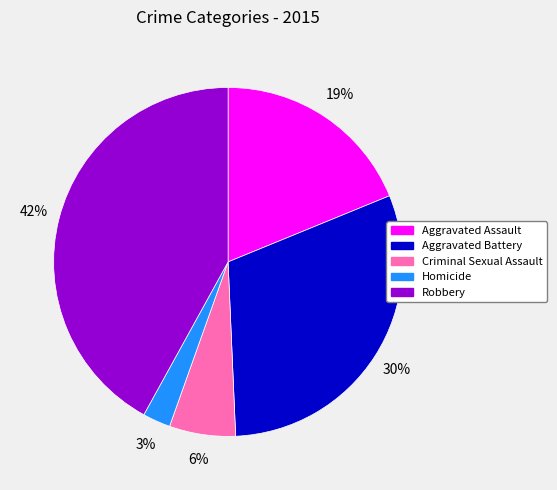

Which slice is the largest?

Robbery